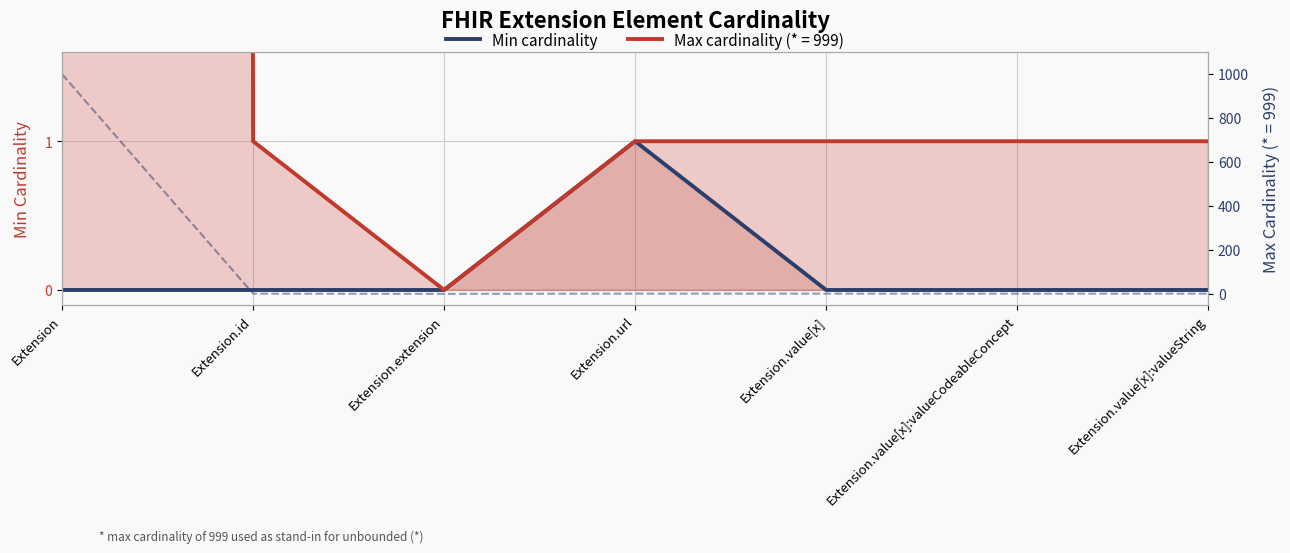

How many points are higher than both their immediate neighbors (excluding endpoints)?

1